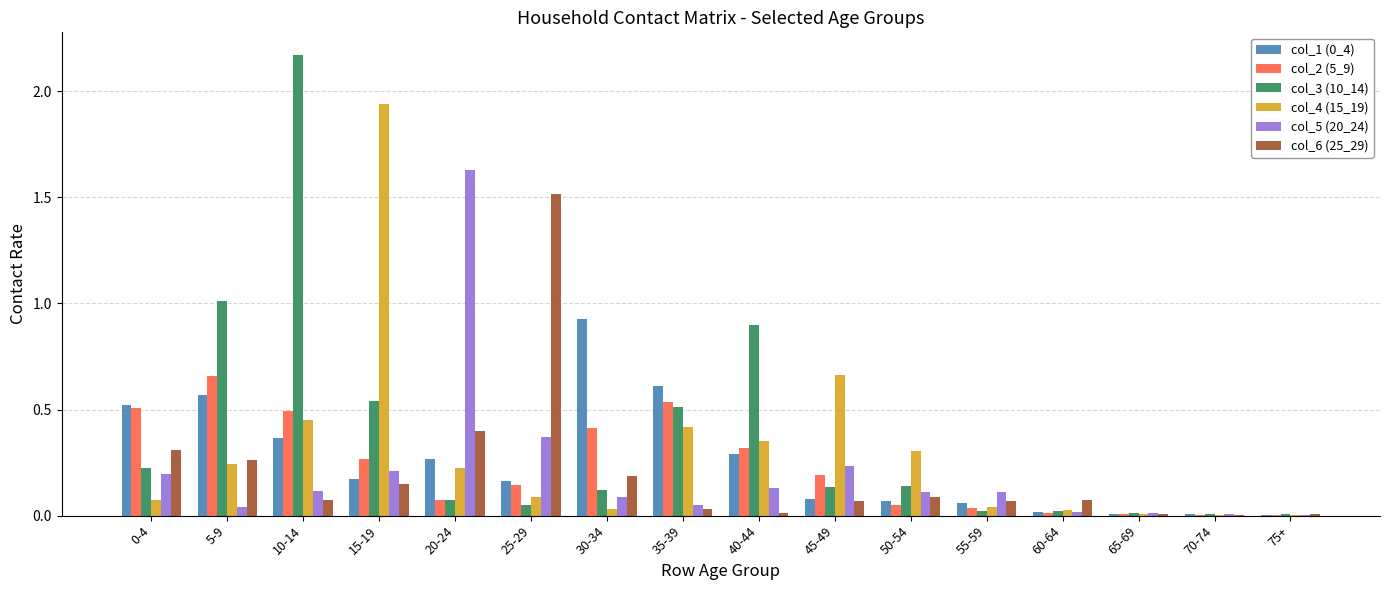

At which category is the sum across all series the highest?

10-14